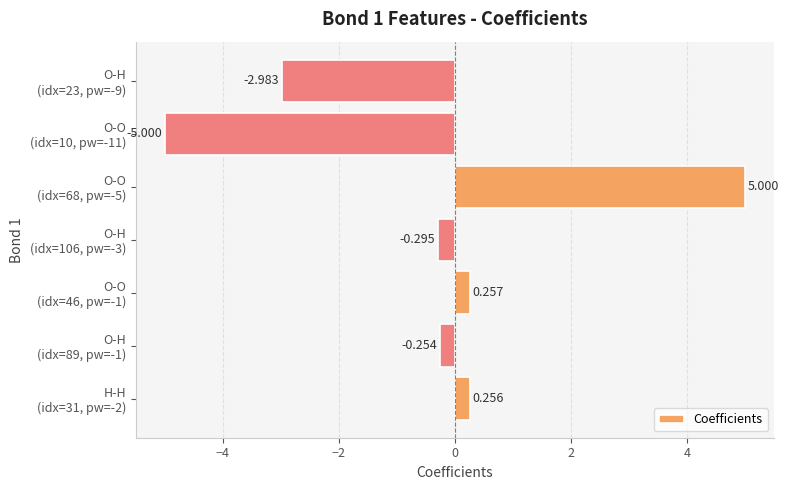

Rank the categories by value from lowest to highest.

O-O
(idx=10, pw=-11), O-H
(idx=23, pw=-9), O-H
(idx=106, pw=-3), O-H
(idx=89, pw=-1), H-H
(idx=31, pw=-2), O-O
(idx=46, pw=-1), O-O
(idx=68, pw=-5)